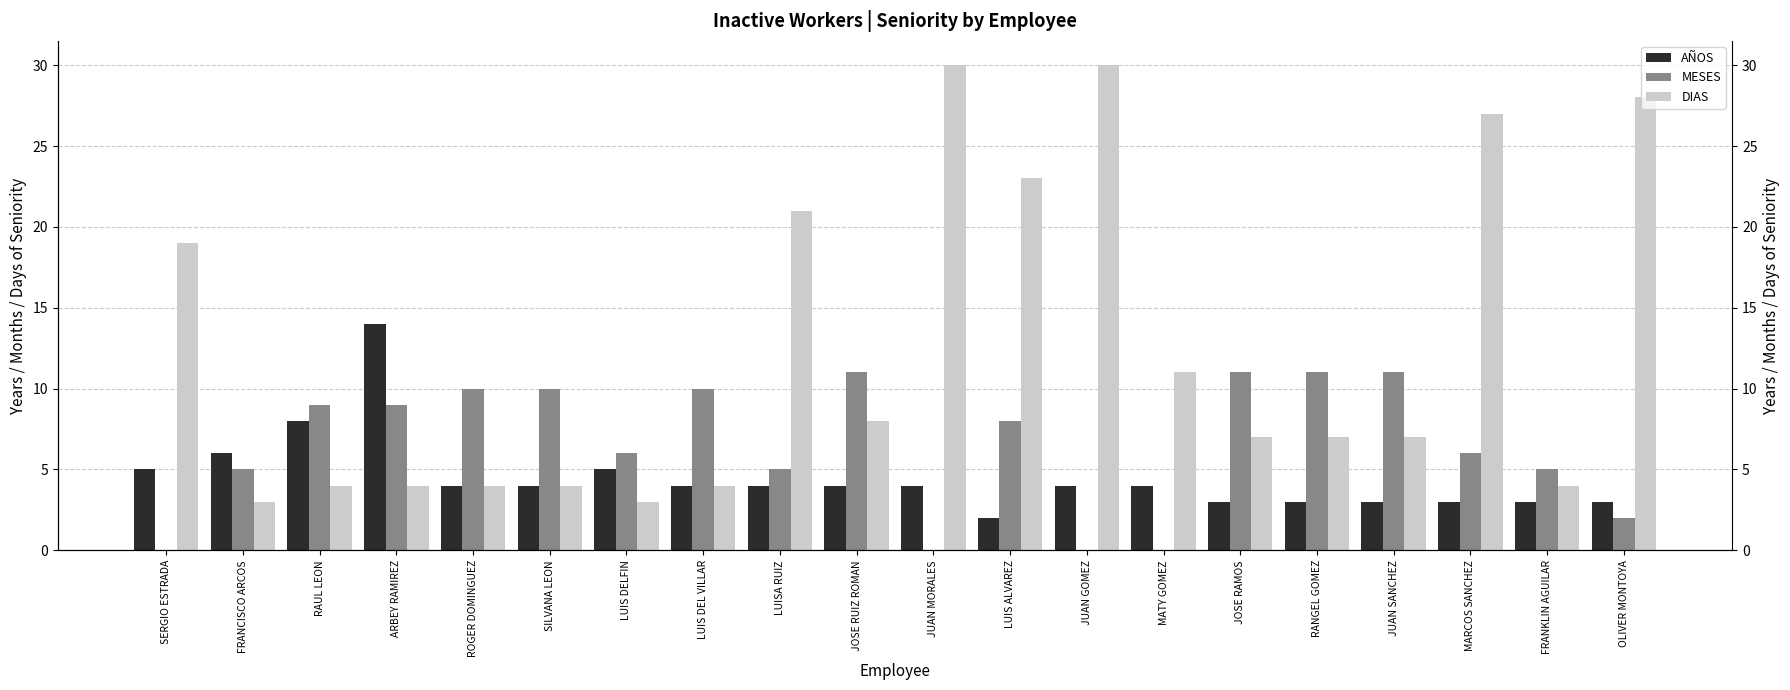

What is the difference between the MESES values at MATY GOMEZ and MARCOS SANCHEZ?

6